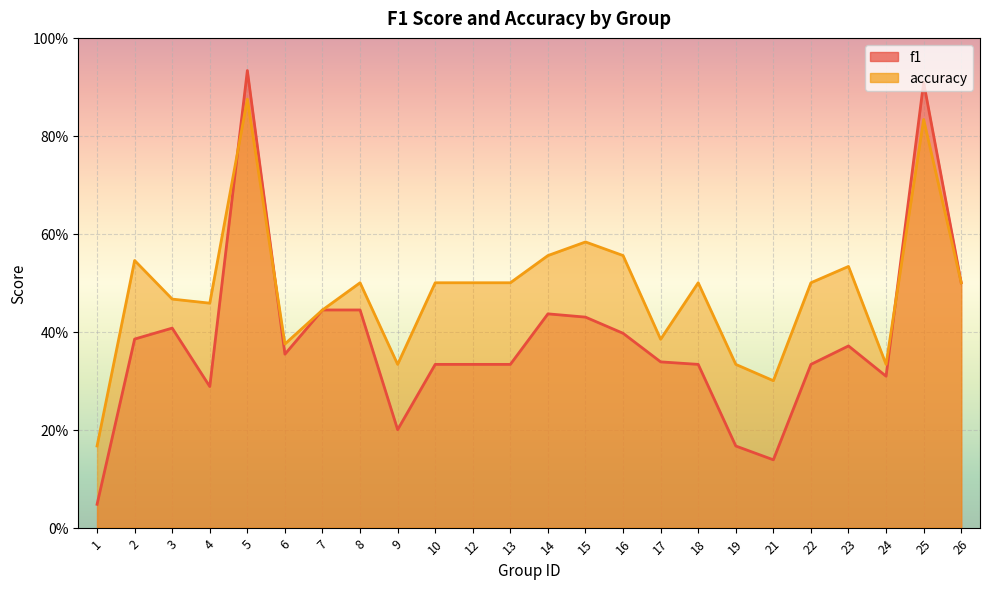

At how many categories does at least one series exceed 0?

24